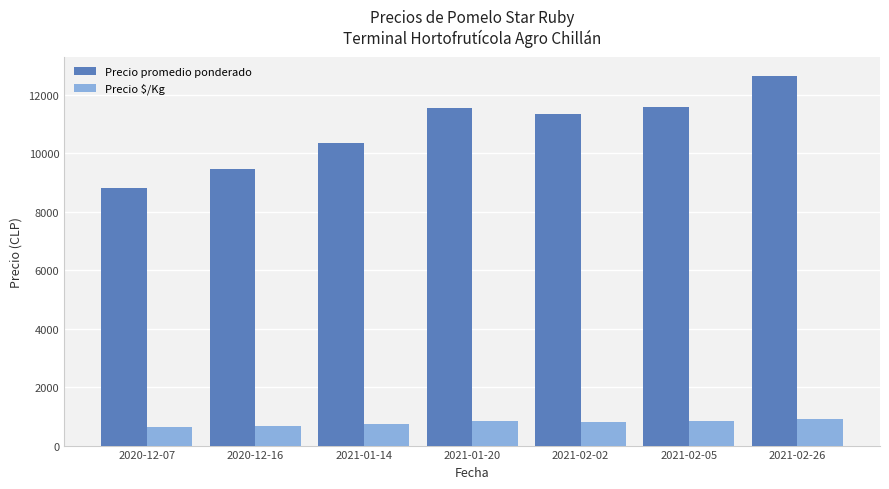

Where does the Precio $/Kg series first go above 812?

2021-01-20